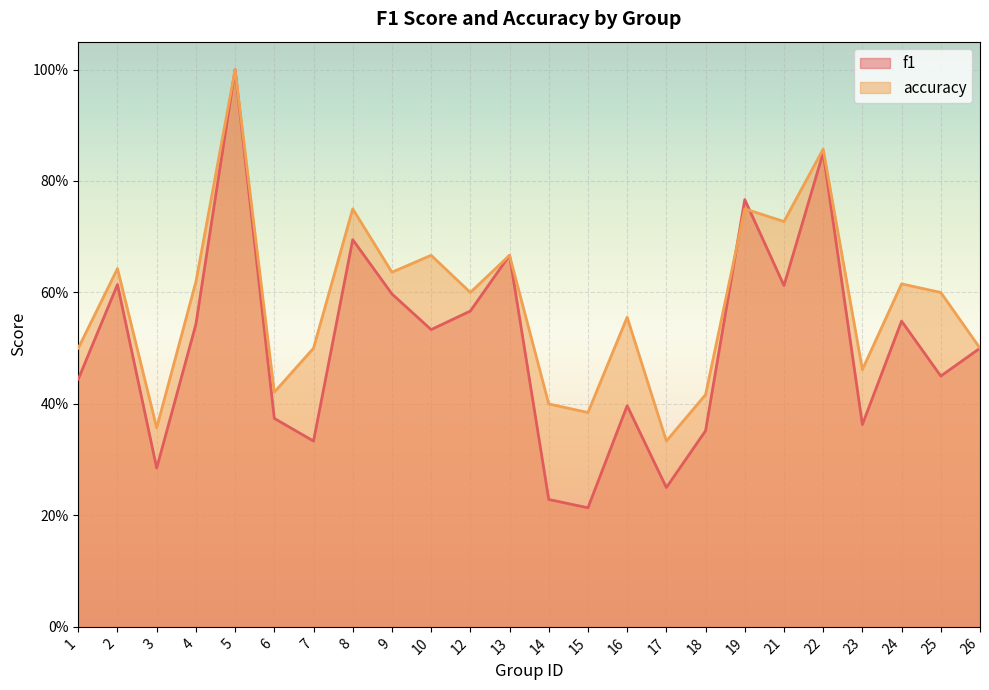

Between 1 and 19, which series saw the biggest shift?

f1